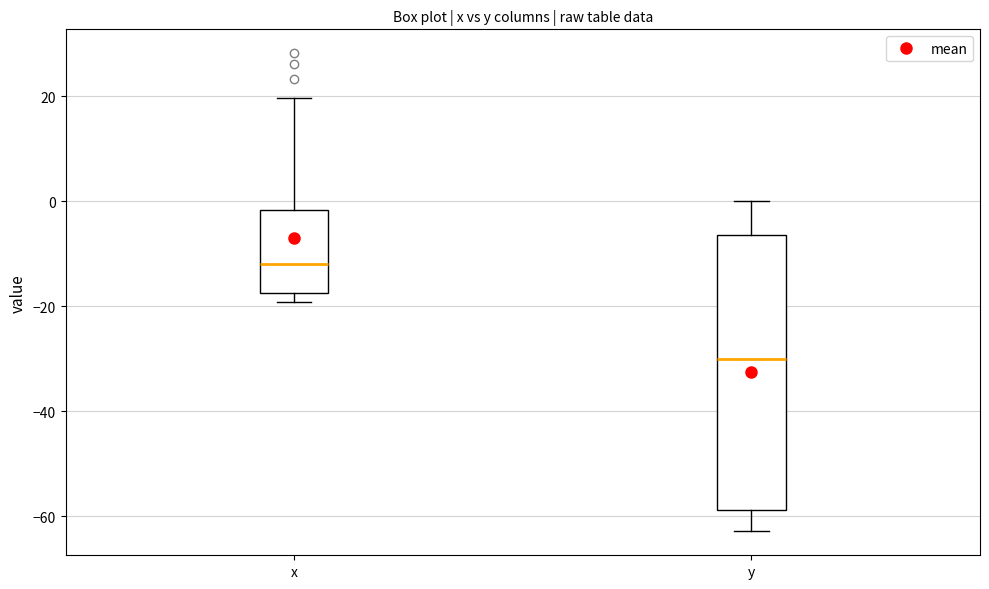

Which box is the tallest, from its lower edge to its upper edge?

y